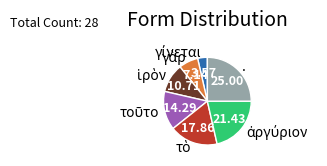

Which slice is the largest?

.